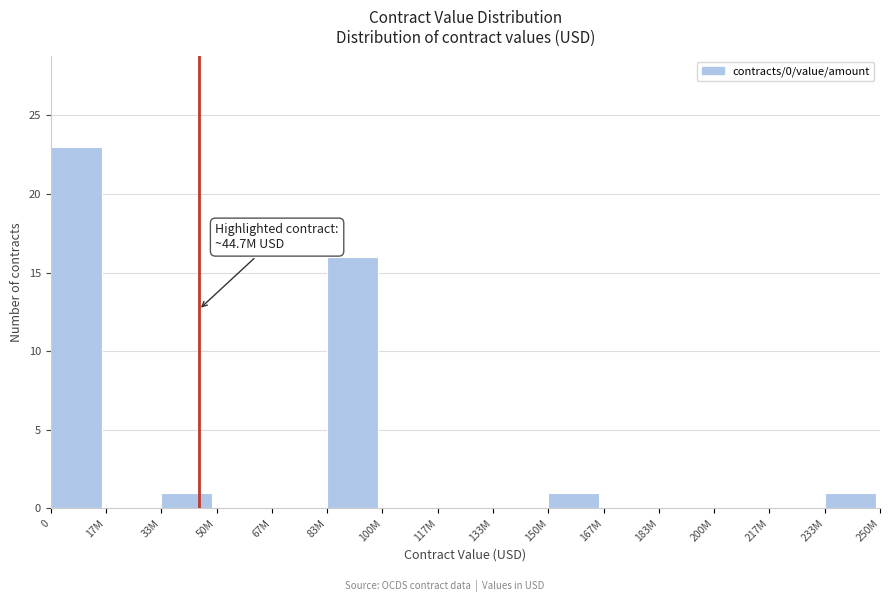

Reading left to right, extract all data points from this chart.

0=23	17M=0	33M=1	50M=0	67M=0	83M=16	100M=0	117M=0	133M=0	150M=1	167M=0	183M=0	200M=0	217M=0	233M=1